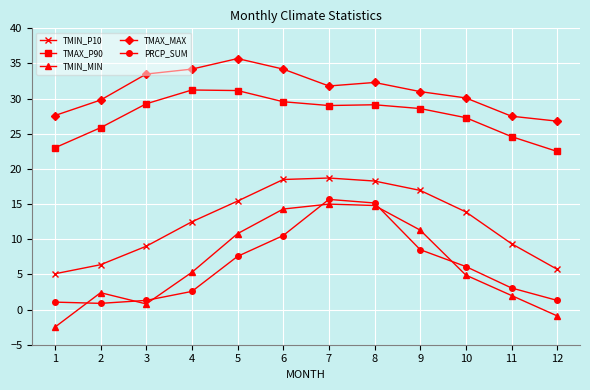

Does the chart display data point markers on the line(s)?

Yes